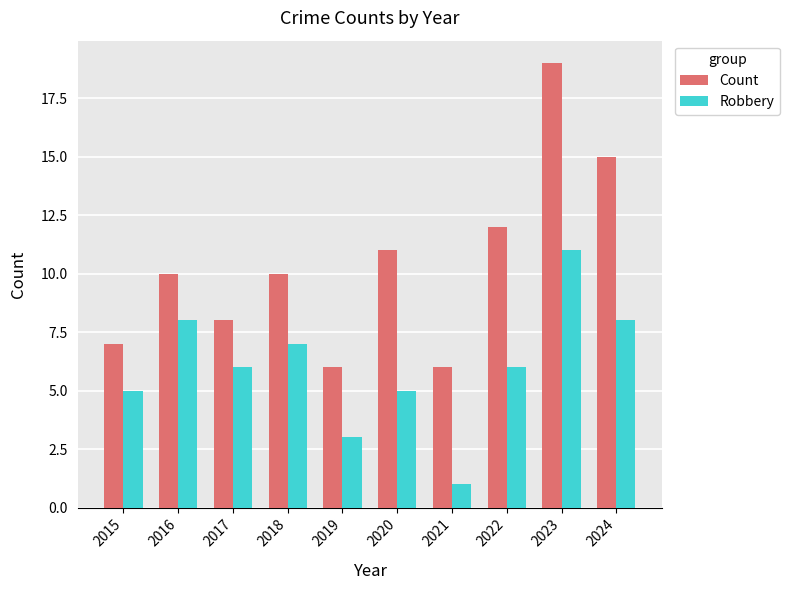

Count the number of data series in this chart.

2